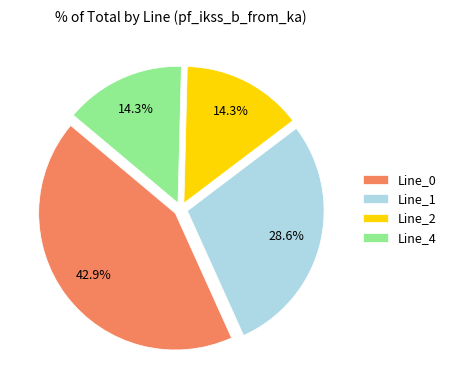

Which slice is the largest?

Line_0